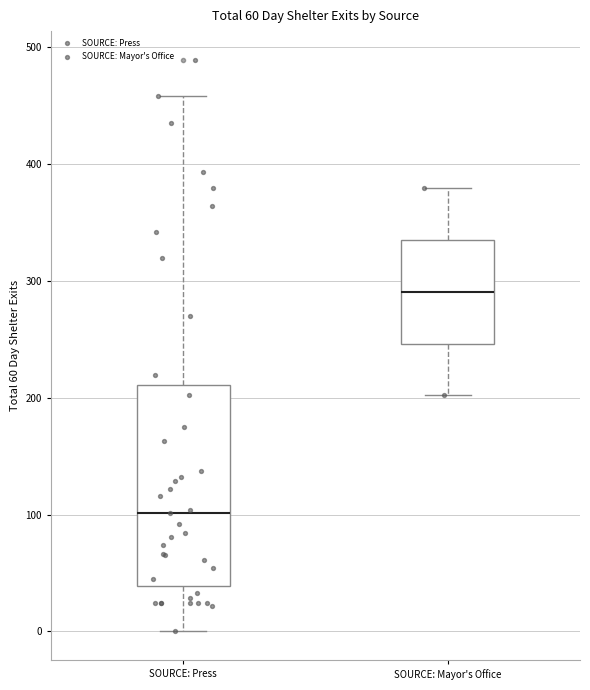

Reading left to right, read every box against the y-axis: the position of its median line, the range the box covers, and the ends of its whiskers. The values are not printed on the chart, so give them approximately, as read against the axis.

SOURCE: Press: median 100, box 40 to 210, whiskers 0 to 460
SOURCE: Mayor's Office: median 290, box 250 to 330, whiskers 200 to 380